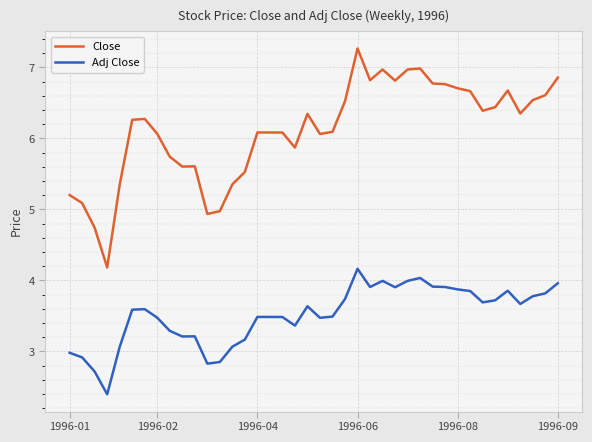

What is the maximum value shown in the chart?

7.3